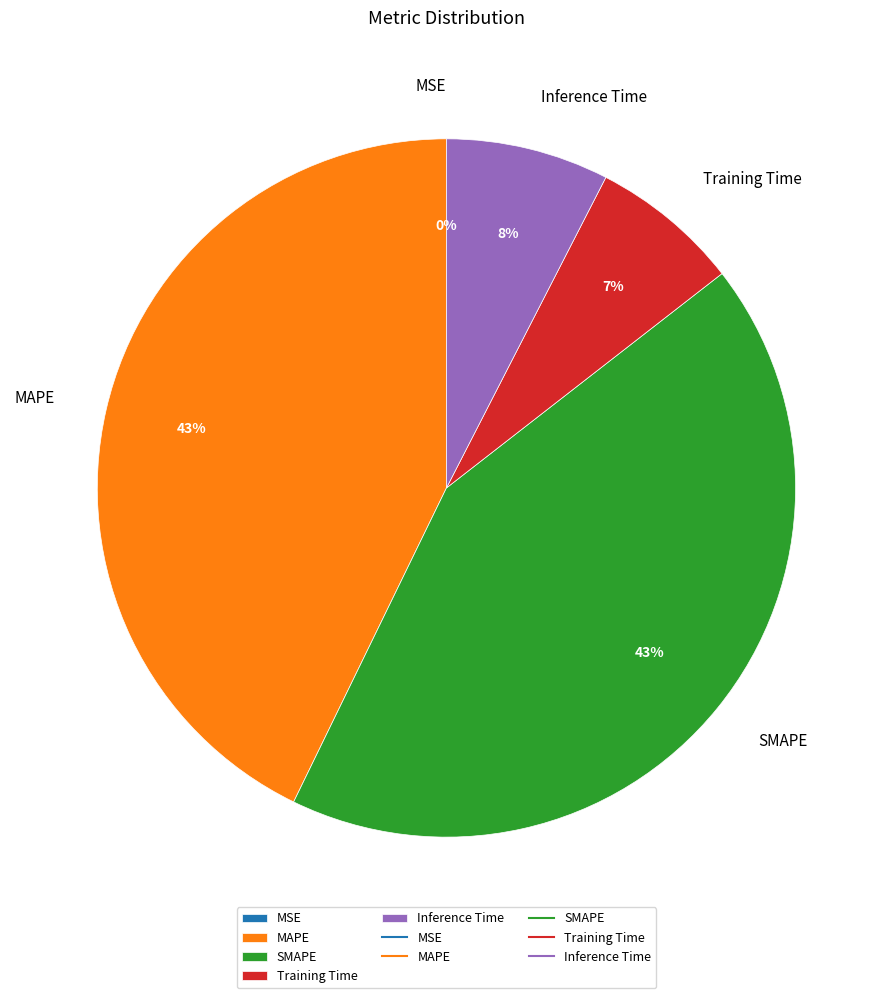

Does Training Time account for over 50% of the chart?

No